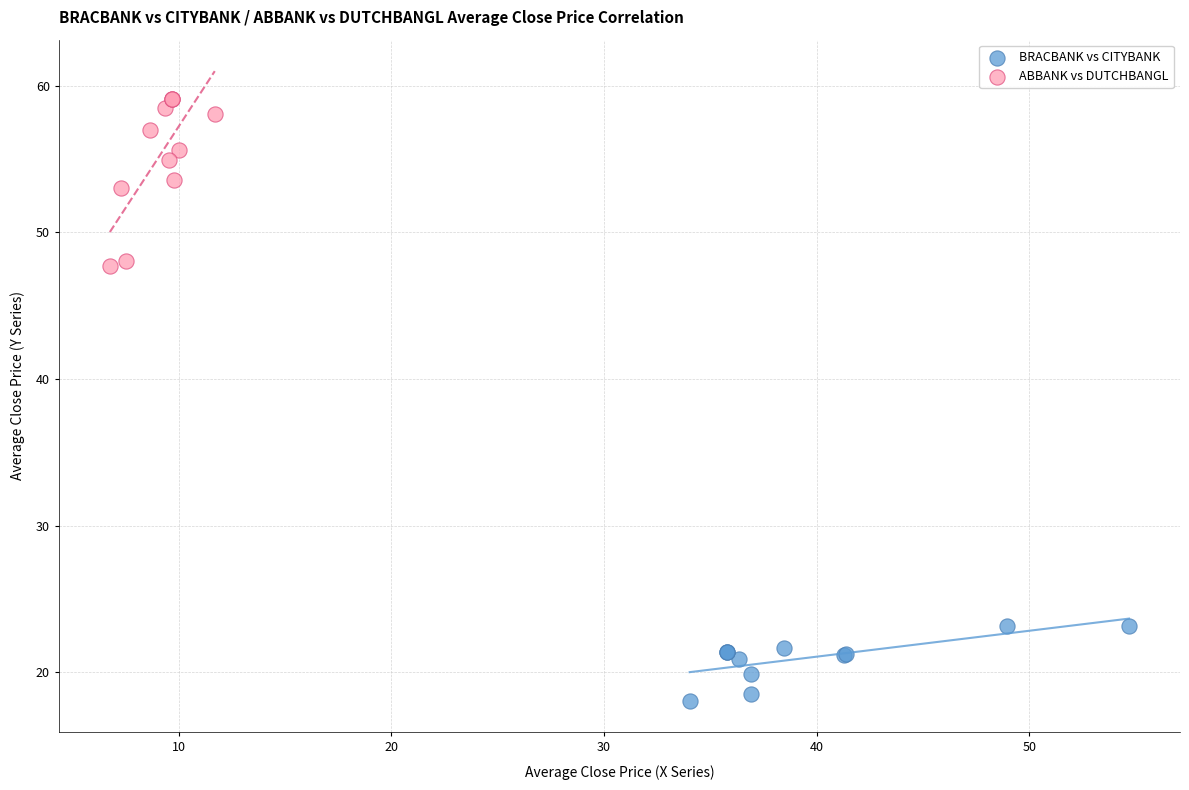

Which series contains the highest Y value?

ABBANK vs DUTCHBANGL